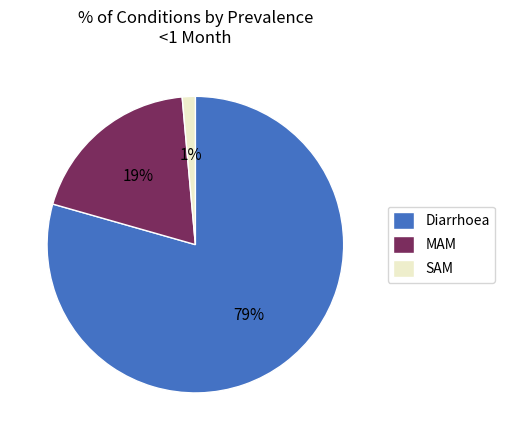

Which has a higher value, SAM or MAM?

MAM